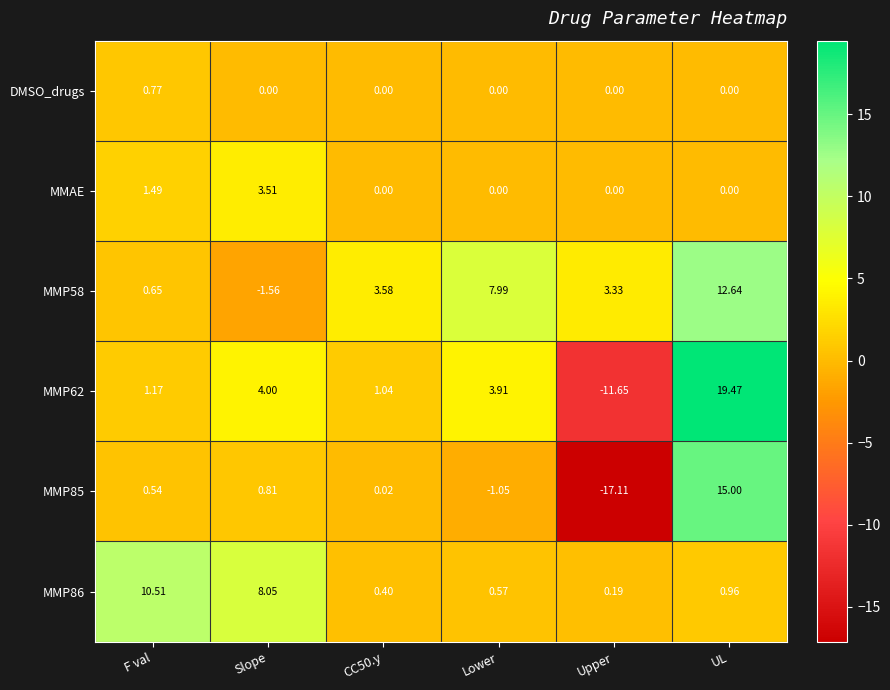

At which category does the chart reach its peak across all series?

UL